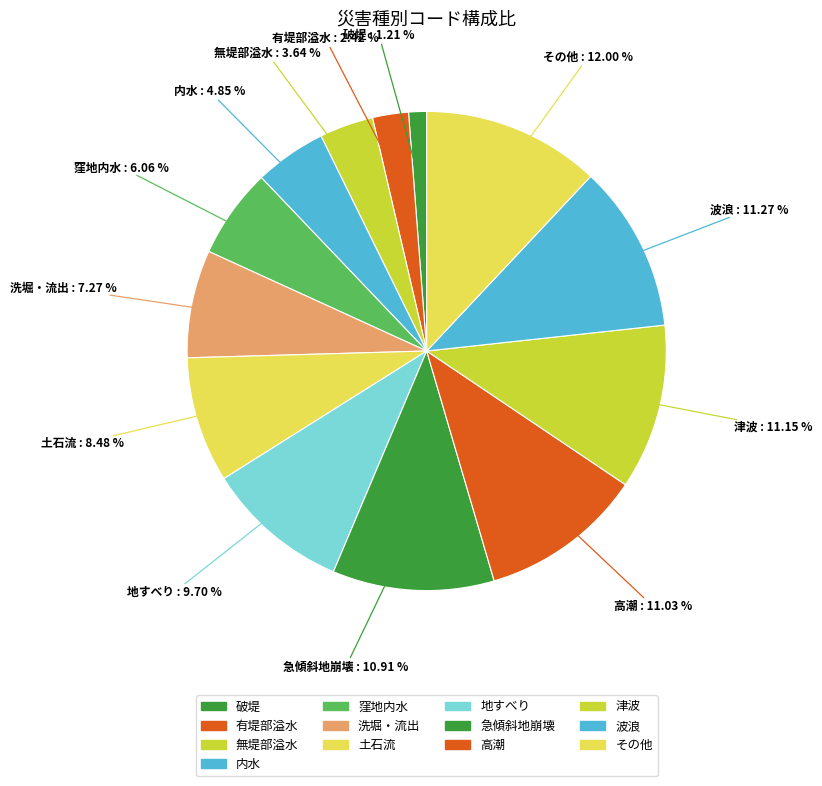

To the nearest percent, what percentage of the pie is その他?

12%